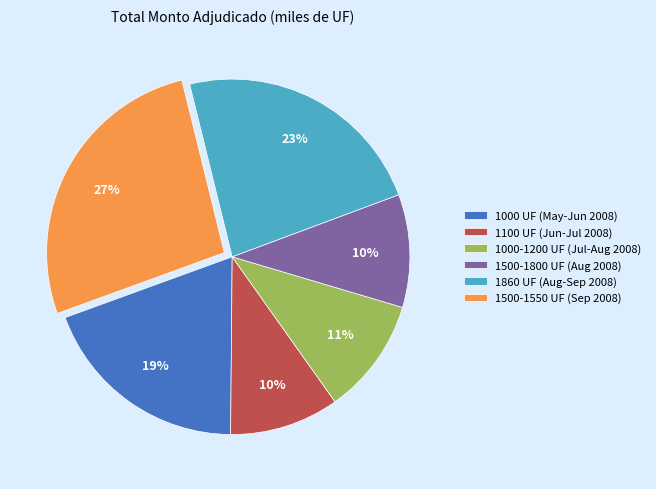

To the nearest percent, what is the difference between the 1000 UF (May-Jun 2008) and 1500-1800 UF (Aug 2008) slice percentages?

9%